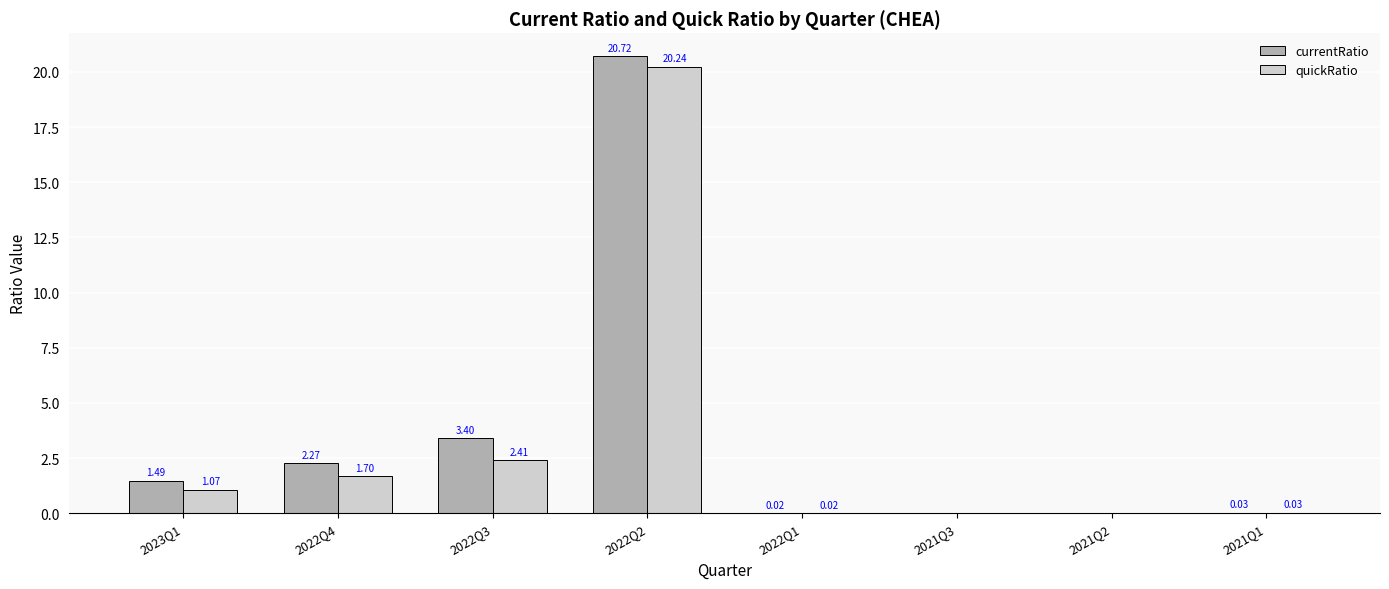

The currentRatio series shows 20.7 at 2022Q2. True or false?

True